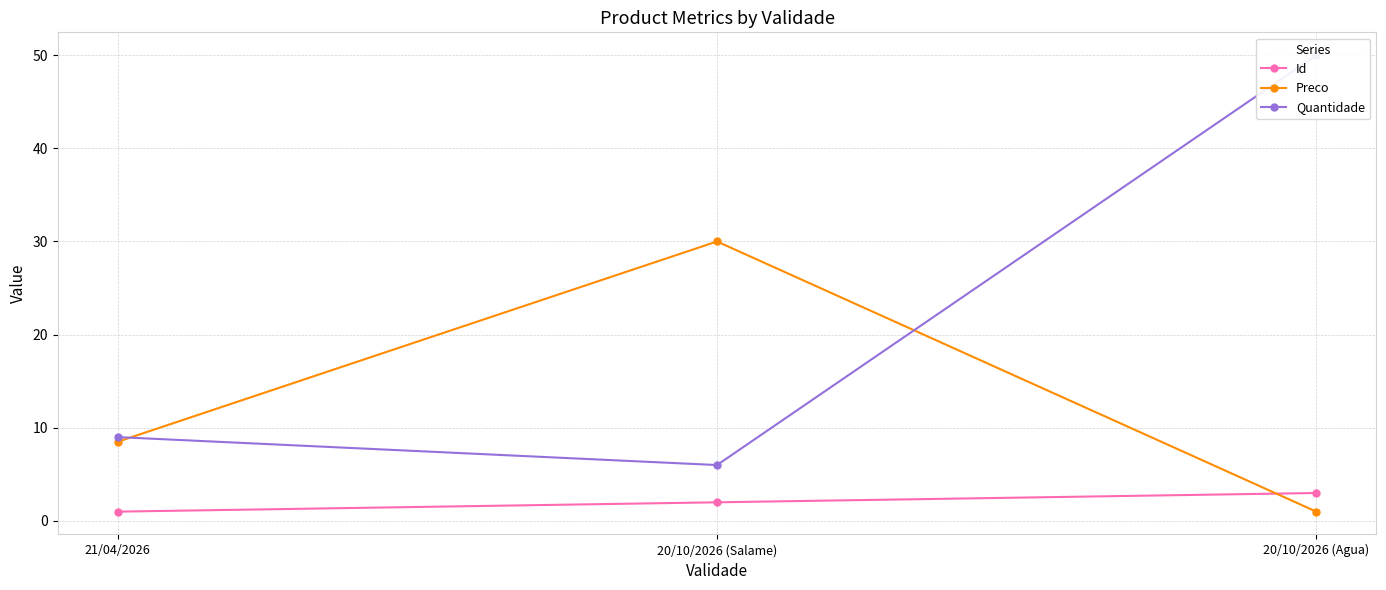

Does the chart have visible grid lines?

Yes